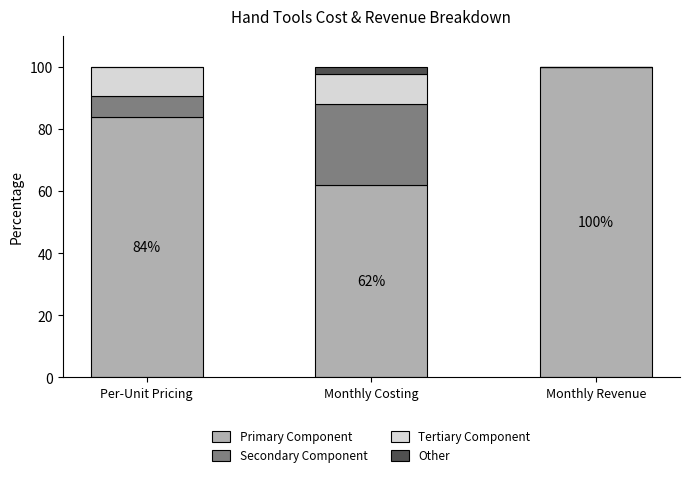

What is the total value across all series at Monthly Revenue?

100.0